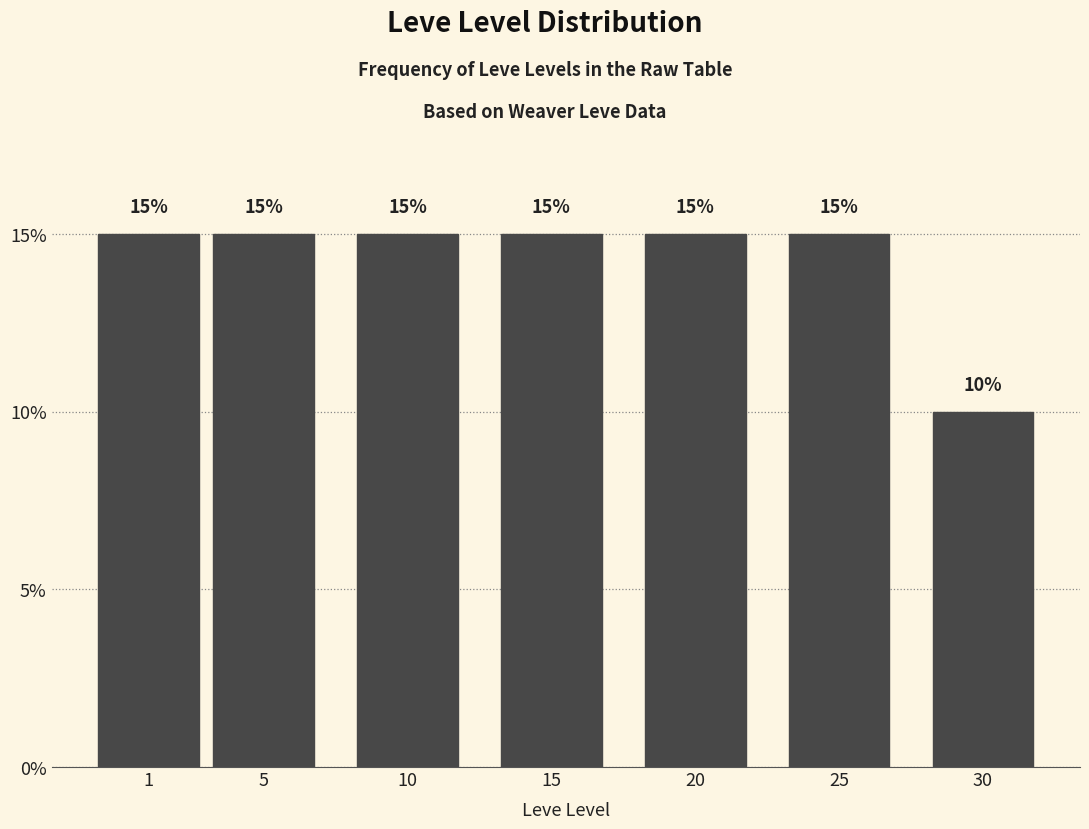

Reading left to right, what are all the values shown in this chart?

1=15	5=15	10=15	15=15	20=15	25=15	30=10